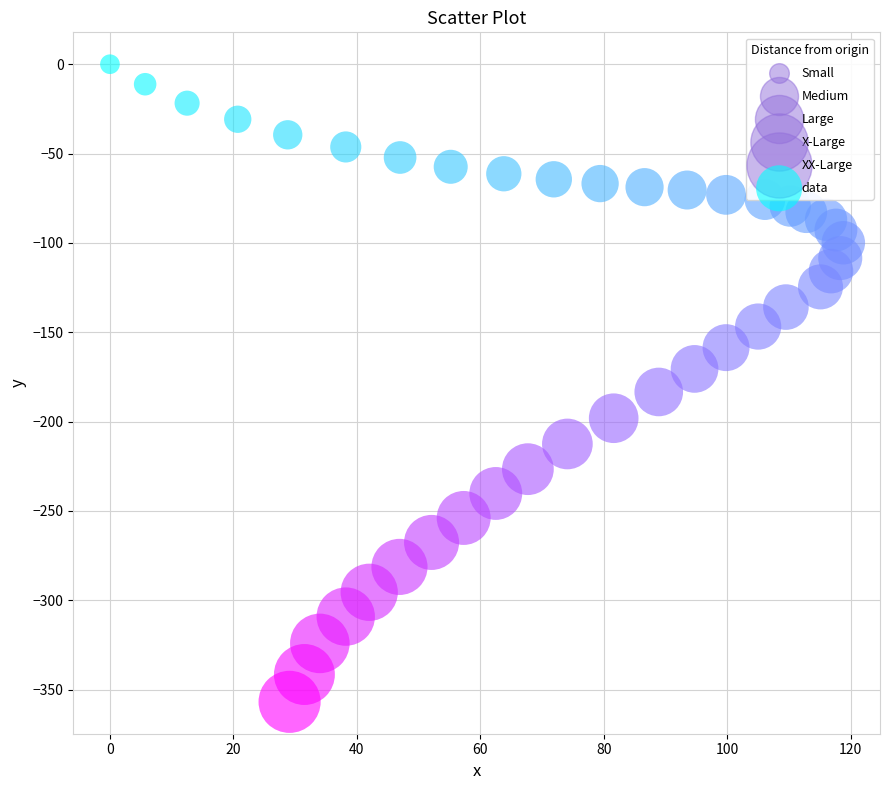

What is the range of Y values (max minus min)?

356.8